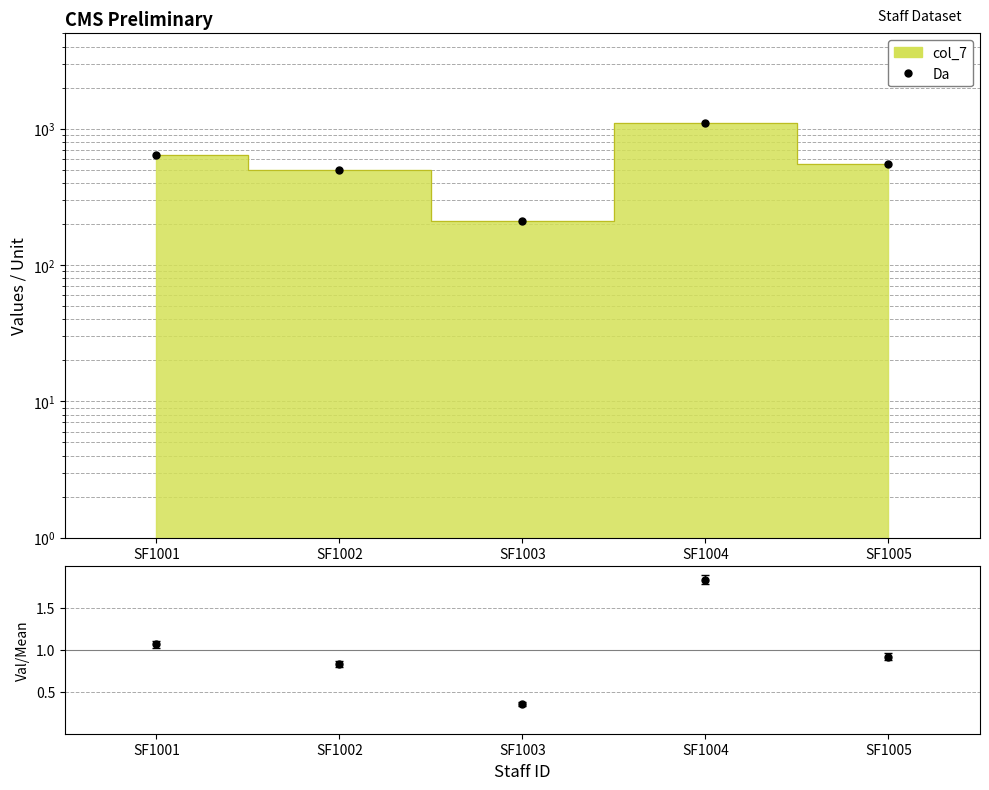

What is the change in value from SF1003 to SF1005?

+340